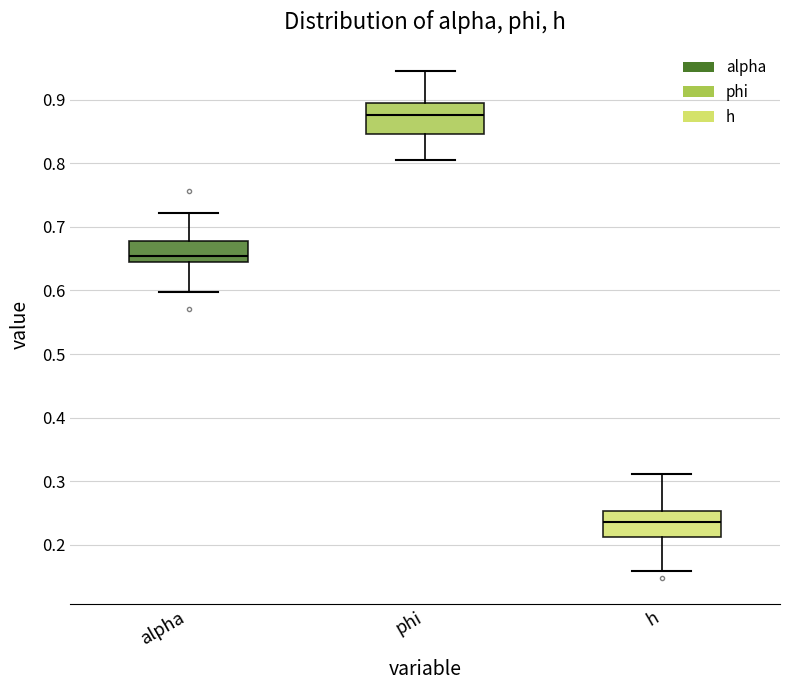

Reading left to right, transcribe this box plot: for each box, give where its median line is, the range the box spans, and where its two whiskers end, as read against the y-axis. The values are not printed on the chart, so give them approximately, as read against the axis.

alpha: median 0.65, box 0.64 to 0.68, whiskers 0.60 to 0.72
phi: median 0.88, box 0.85 to 0.89, whiskers 0.80 to 0.94
h: median 0.24, box 0.21 to 0.25, whiskers 0.16 to 0.31